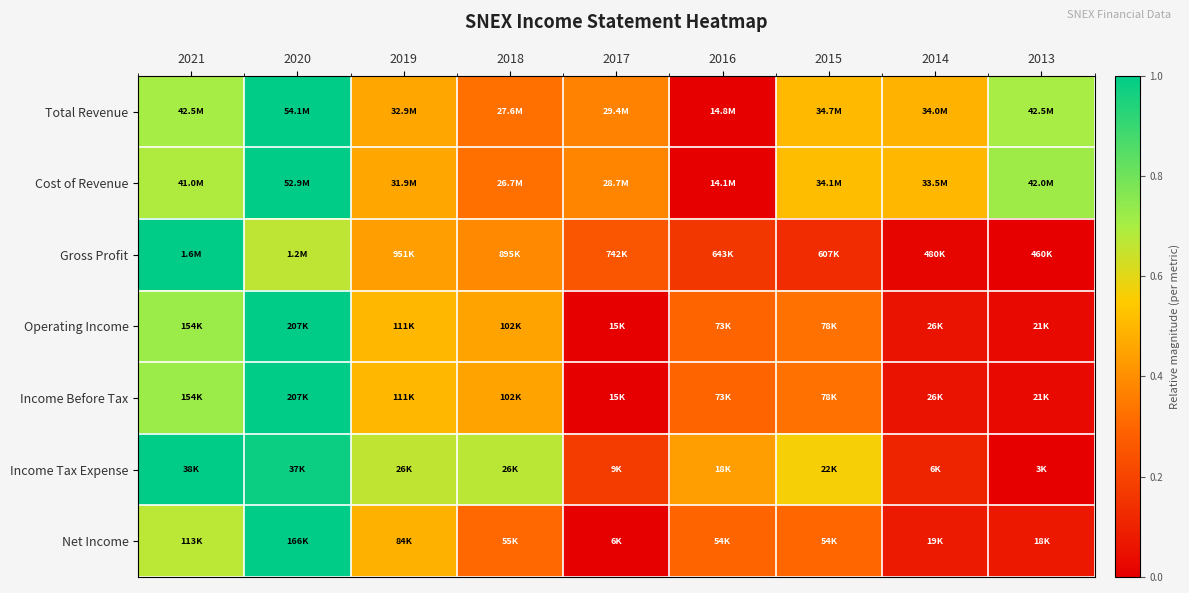

How many data points does each series have?

9